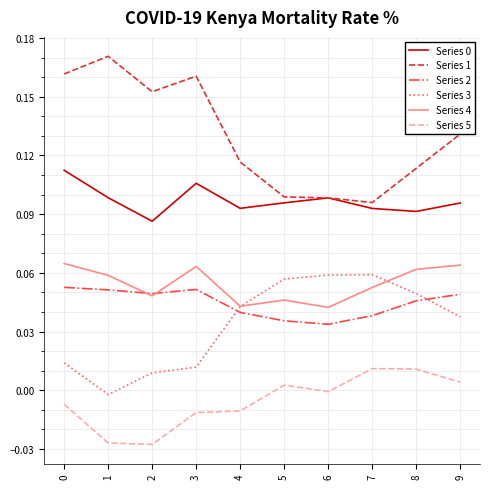

Is the value of Series 2 at 6 greater than the value of Series 0 at 5?

No